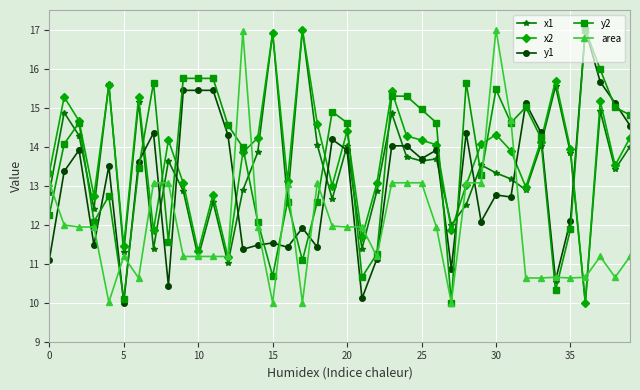

How many lines are shown in the chart?

5